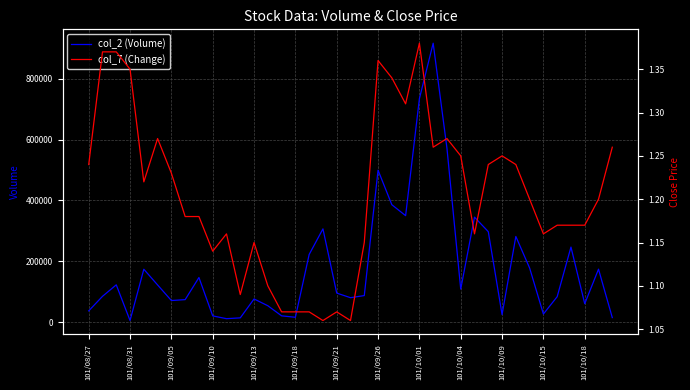

The value of col_2 (Volume) at 101/10/09 is 25000. True or false?

True